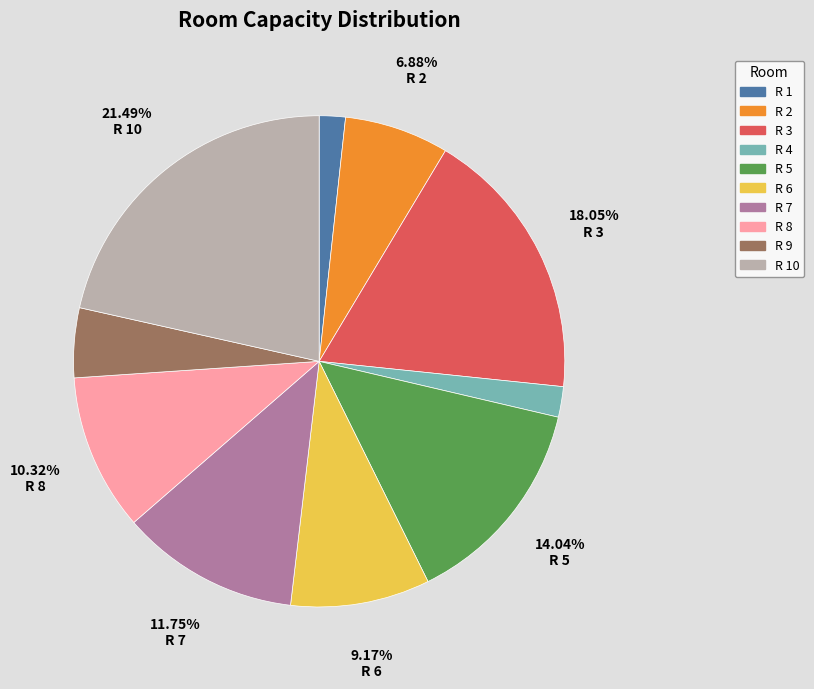

Approximately how many times larger is the value at R 2 compared to R 4?

3.4